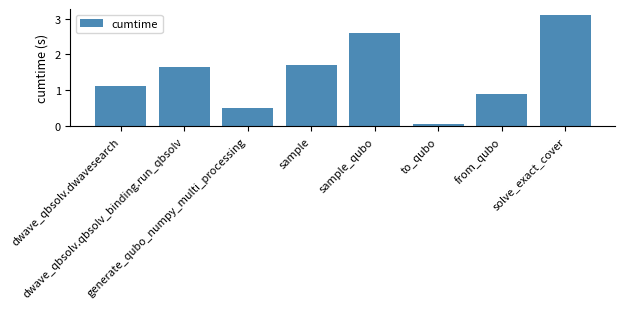

What is the maximum value shown in the chart?

3.1